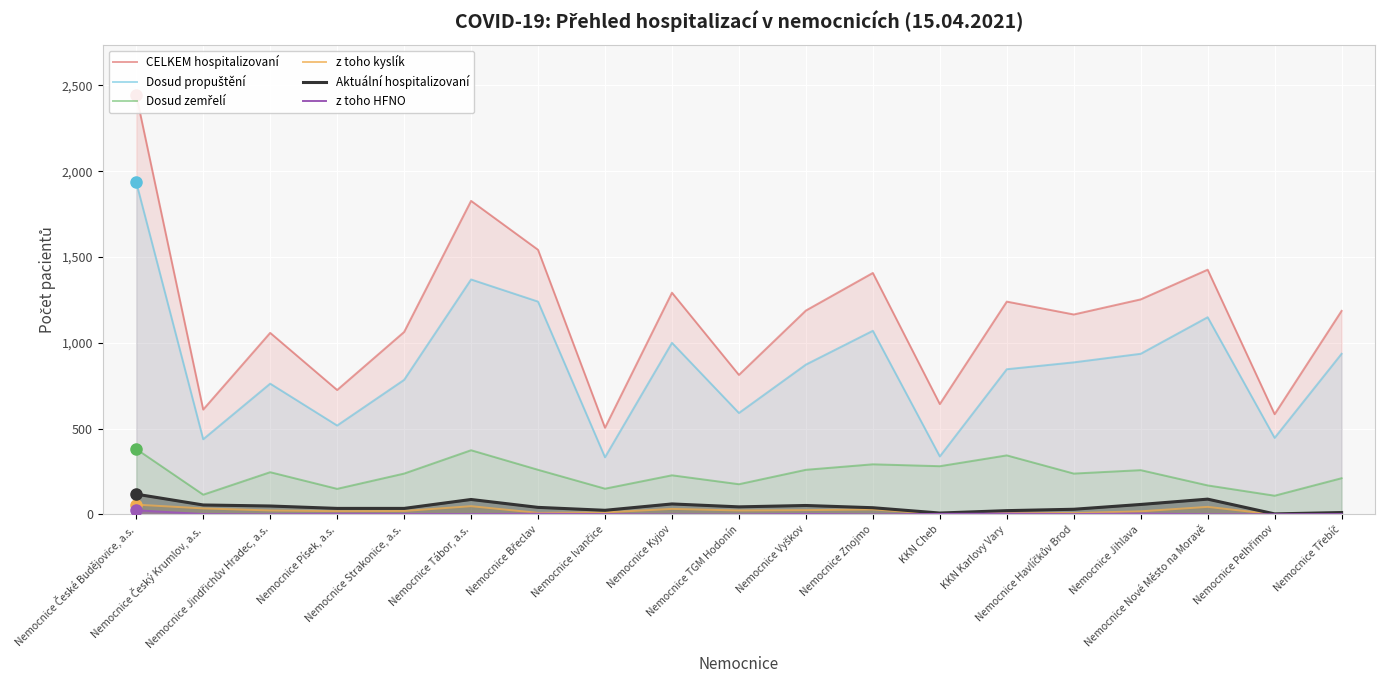

Reading left to right, extract all data points from this chart.

CELKEM hospitalizovaní: Nemocnice České Budějovice, a.s.=2444	Nemocnice Český Krumlov, a.s.=611	Nemocnice Jindřichův Hradec, a.s.=1058	Nemocnice Písek, a.s.=725	Nemocnice Strakonice, a.s.=1063	Nemocnice Tábor, a.s.=1827	Nemocnice Břeclav=1542	Nemocnice Ivančice=505	Nemocnice Kyjov=1292	Nemocnice TGM Hodonín=813	Nemocnice Vyškov=1188	Nemocnice Znojmo=1407	KKN Cheb=643	KKN Karlovy Vary=1240	Nemocnice Havlíčkův Brod=1165	Nemocnice Jihlava=1253	Nemocnice Nové Město na Moravě=1426	Nemocnice Pelhřimov=584	Nemocnice Třebíč=1186
Dosud propuštění: Nemocnice České Budějovice, a.s.=1935	Nemocnice Český Krumlov, a.s.=438	Nemocnice Jindřichův Hradec, a.s.=762	Nemocnice Písek, a.s.=518	Nemocnice Strakonice, a.s.=784	Nemocnice Tábor, a.s.=1369	Nemocnice Břeclav=1240	Nemocnice Ivančice=333	Nemocnice Kyjov=1000	Nemocnice TGM Hodonín=591	Nemocnice Vyškov=873	Nemocnice Znojmo=1070	KKN Cheb=338	KKN Karlovy Vary=846	Nemocnice Havlíčkův Brod=886	Nemocnice Jihlava=936	Nemocnice Nové Město na Moravě=1149	Nemocnice Pelhřimov=446	Nemocnice Třebíč=936
Dosud zemřelí: Nemocnice České Budějovice, a.s.=381	Nemocnice Český Krumlov, a.s.=115	Nemocnice Jindřichův Hradec, a.s.=246	Nemocnice Písek, a.s.=149	Nemocnice Strakonice, a.s.=238	Nemocnice Tábor, a.s.=374	Nemocnice Břeclav=260	Nemocnice Ivančice=150	Nemocnice Kyjov=228	Nemocnice TGM Hodonín=176	Nemocnice Vyškov=260	Nemocnice Znojmo=292	KKN Cheb=281	KKN Karlovy Vary=344	Nemocnice Havlíčkův Brod=238	Nemocnice Jihlava=258	Nemocnice Nové Město na Moravě=169	Nemocnice Pelhřimov=109	Nemocnice Třebíč=211
z toho kyslík: Nemocnice České Budějovice, a.s.=57	Nemocnice Český Krumlov, a.s.=35	Nemocnice Jindřichův Hradec, a.s.=23	Nemocnice Písek, a.s.=19	Nemocnice Strakonice, a.s.=20	Nemocnice Tábor, a.s.=48	Nemocnice Břeclav=9	Nemocnice Ivančice=12	Nemocnice Kyjov=32	Nemocnice TGM Hodonín=23	Nemocnice Vyškov=25	Nemocnice Znojmo=29	KKN Cheb=3	KKN Karlovy Vary=11	Nemocnice Havlíčkův Brod=8	Nemocnice Jihlava=18	Nemocnice Nové Město na Moravě=44	Nemocnice Pelhřimov=0	Nemocnice Třebíč=0
Aktuální hospitalizovaní: Nemocnice České Budějovice, a.s.=118	Nemocnice Český Krumlov, a.s.=55	Nemocnice Jindřichův Hradec, a.s.=49	Nemocnice Písek, a.s.=35	Nemocnice Strakonice, a.s.=35	Nemocnice Tábor, a.s.=87	Nemocnice Břeclav=41	Nemocnice Ivančice=24	Nemocnice Kyjov=61	Nemocnice TGM Hodonín=44	Nemocnice Vyškov=52	Nemocnice Znojmo=39	KKN Cheb=8	KKN Karlovy Vary=22	Nemocnice Havlíčkův Brod=30	Nemocnice Jihlava=58	Nemocnice Nové Město na Moravě=89	Nemocnice Pelhřimov=3	Nemocnice Třebíč=11
z toho HFNO: Nemocnice České Budějovice, a.s.=24	Nemocnice Český Krumlov, a.s.=2	Nemocnice Jindřichův Hradec, a.s.=1	Nemocnice Písek, a.s.=4	Nemocnice Strakonice, a.s.=3	Nemocnice Tábor, a.s.=2	Nemocnice Břeclav=4	Nemocnice Ivančice=2	Nemocnice Kyjov=0	Nemocnice TGM Hodonín=0	Nemocnice Vyškov=3	Nemocnice Znojmo=0	KKN Cheb=3	KKN Karlovy Vary=5	Nemocnice Havlíčkův Brod=2	Nemocnice Jihlava=5	Nemocnice Nové Město na Moravě=1	Nemocnice Pelhřimov=1	Nemocnice Třebíč=2